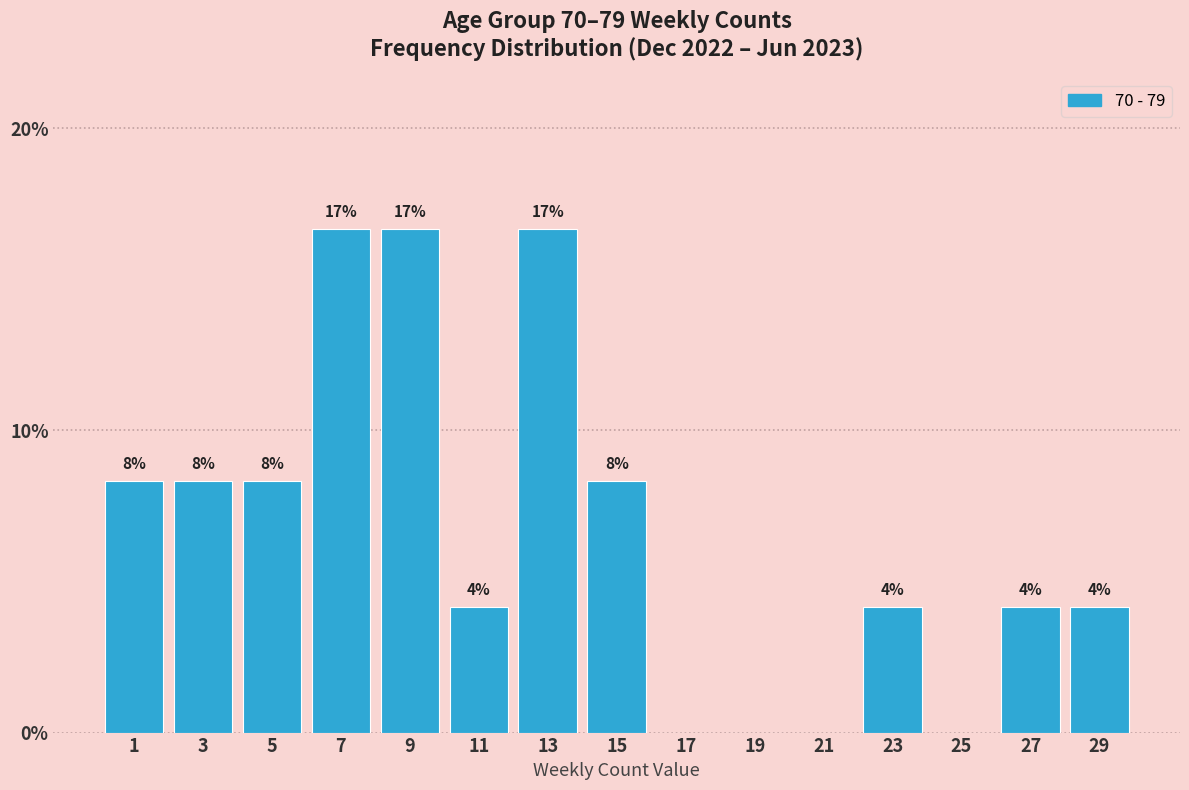

Are the bars horizontal?

No